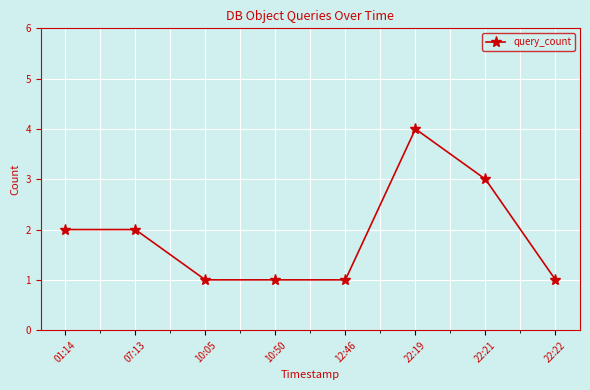

Count the values in the range 1 to 3.

7